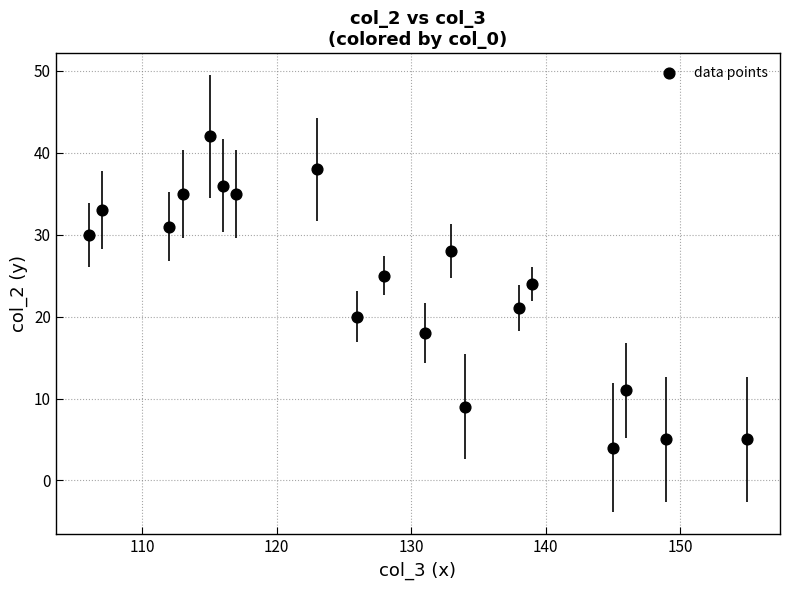

What is the range of X values (max minus min)?

49